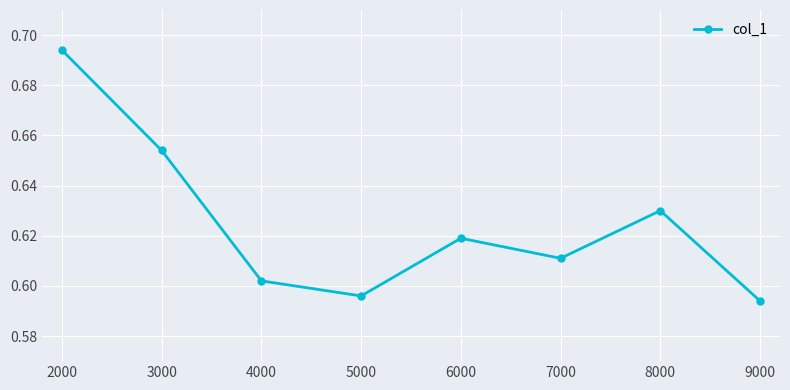

Which category has the lowest value across all series?

9000